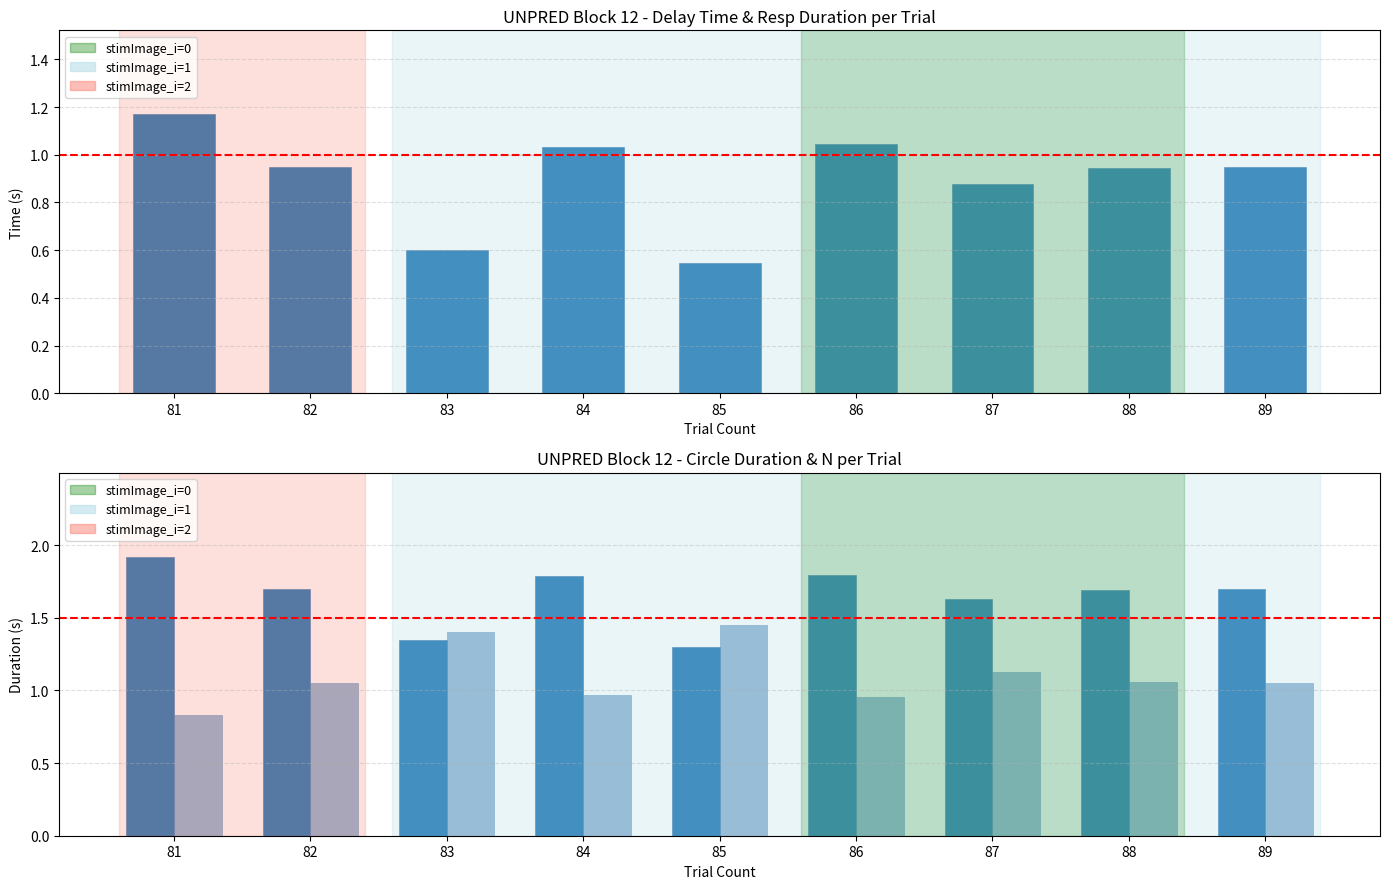

What is the difference between the second highest and second lowest values in the resp_dur series?

0.4